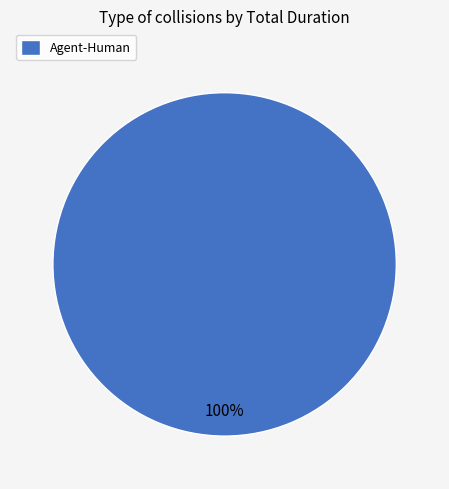

Is it true that Agent-Human is 100% of the pie?

True